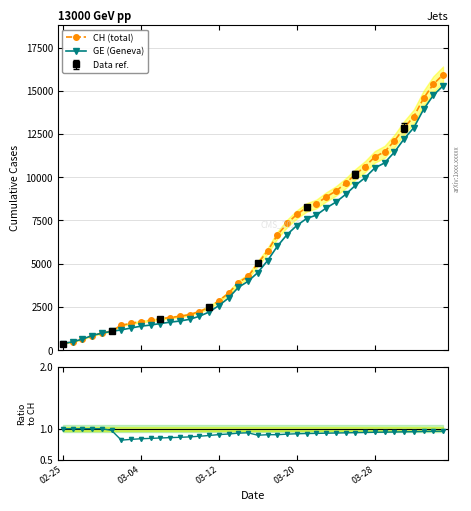

Is this an area chart (filled region under the line)?

No